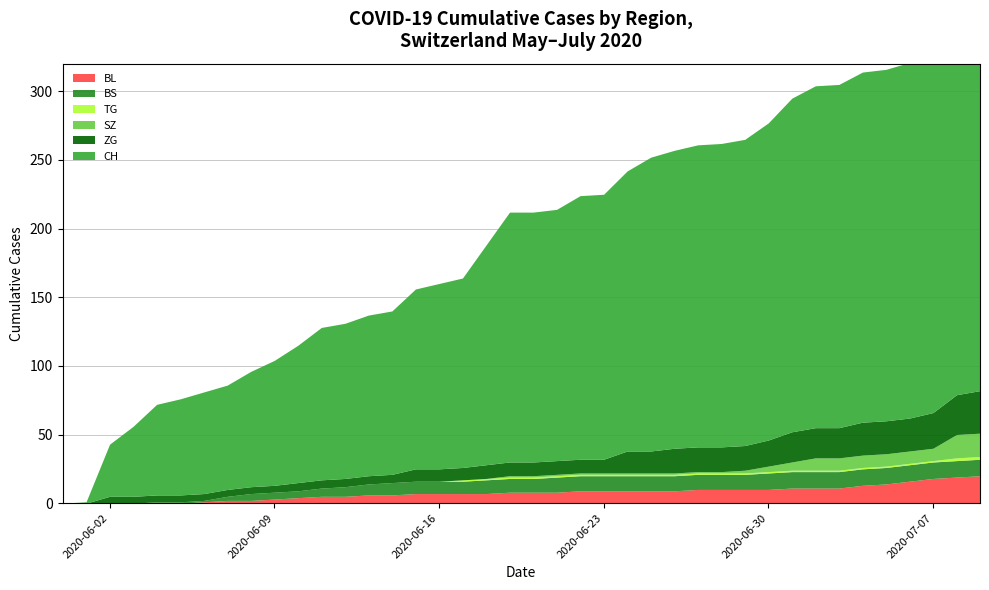

What are all the series names shown in the legend?

CH, BS, SZ, TG, BL, ZG